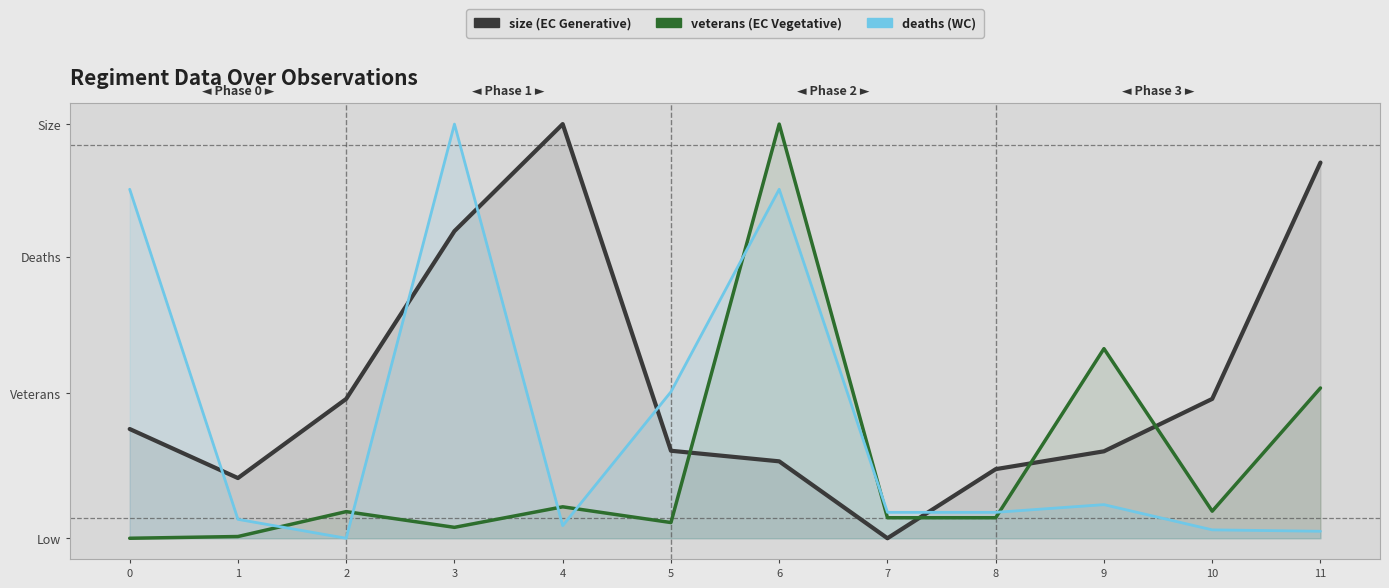

Rank the categories by size value from highest to lowest.

4, 11, 3, 2, 10, 0, 5, 9, 6, 8, 1, 7